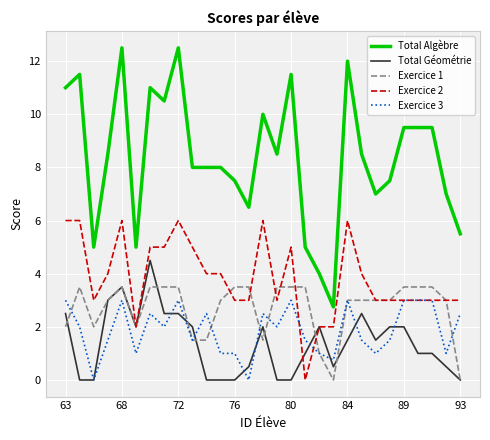

Reading left to right, list all the values displayed in this chart.

Total Algèbre: 11.0	11.5	5.0	8.5	12.5	5.0	11.0	10.5	12.5	8.0	8.0	8.0	7.5	6.5	10.0	8.5	11.5	5.0	4.0	2.8	12.0	8.5	7.0	7.5	9.5	9.5	9.5	7.0	5.5
Total Géométrie: 2.5	0.0	0.0	3.0	3.5	2.0	4.5	2.5	2.5	2.0	0.0	0.0	0.0	0.5	2.0	0.0	0.0	1.0	2.0	0.5	1.5	2.5	1.5	2.0	2.0	1.0	1.0	0.5	0.0
Exercice 1: 2.0	3.5	2.0	3.0	3.5	2.0	3.5	3.5	3.5	1.5	1.5	3.0	3.5	3.5	1.5	3.5	3.5	3.5	1.0	0.0	3.0	3.0	3.0	3.0	3.5	3.5	3.5	3.0	0.0
Exercice 2: 6.0	6.0	3.0	4.0	6.0	2.0	5.0	5.0	6.0	5.0	4.0	4.0	3.0	3.0	6.0	3.0	5.0	0.0	2.0	2.0	6.0	4.0	3.0	3.0	3.0	3.0	3.0	3.0	3.0
Exercice 3: 3.0	2.0	0.0	1.5	3.0	1.0	2.5	2.0	3.0	1.5	2.5	1.0	1.0	0.0	2.5	2.0	3.0	1.5	1.0	0.8	3.0	1.5	1.0	1.5	3.0	3.0	3.0	1.0	2.5